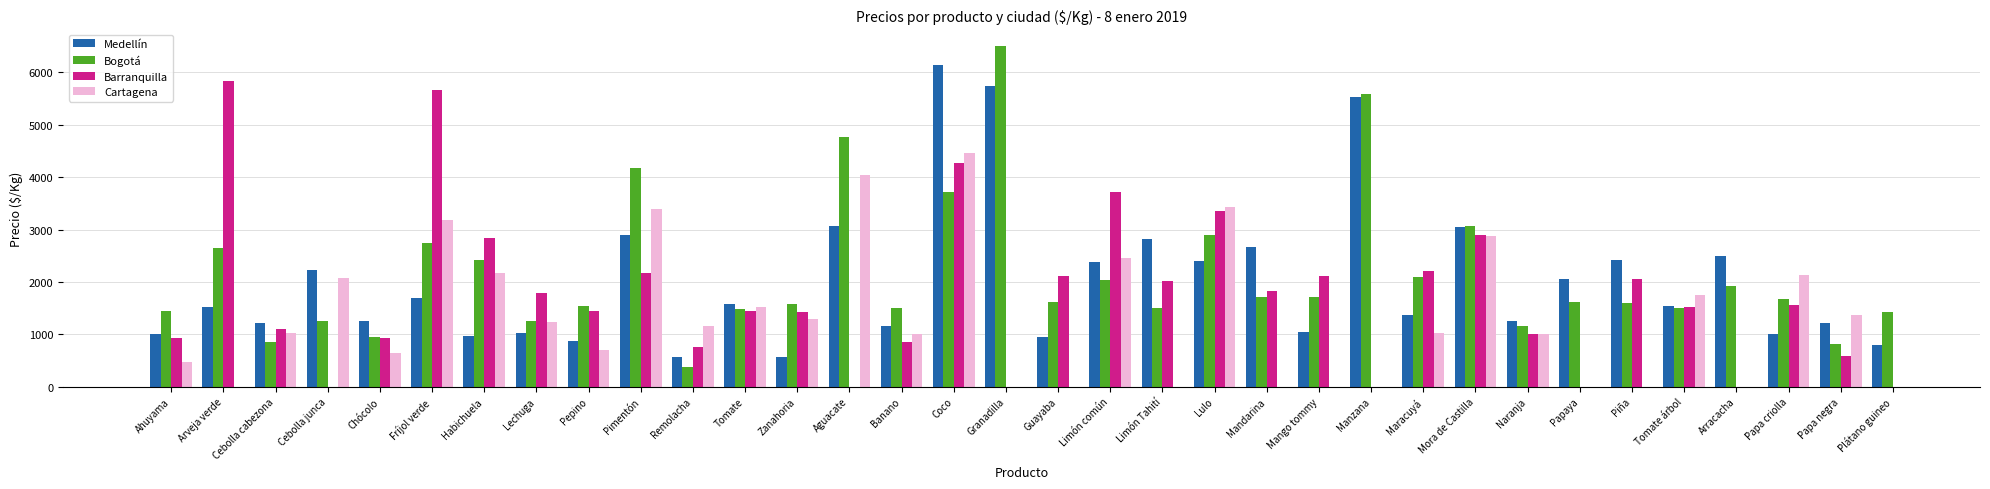

What is the spread (max minus min) of values at Mango tommy?

1057.0